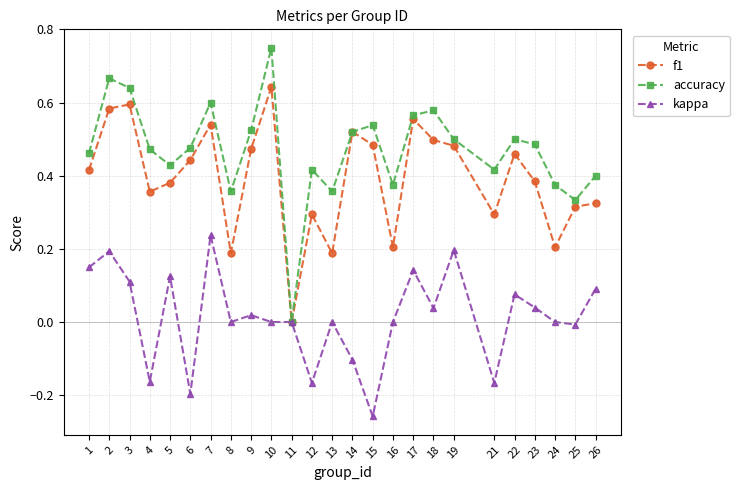

Which category has the lowest value in the kappa series?

15